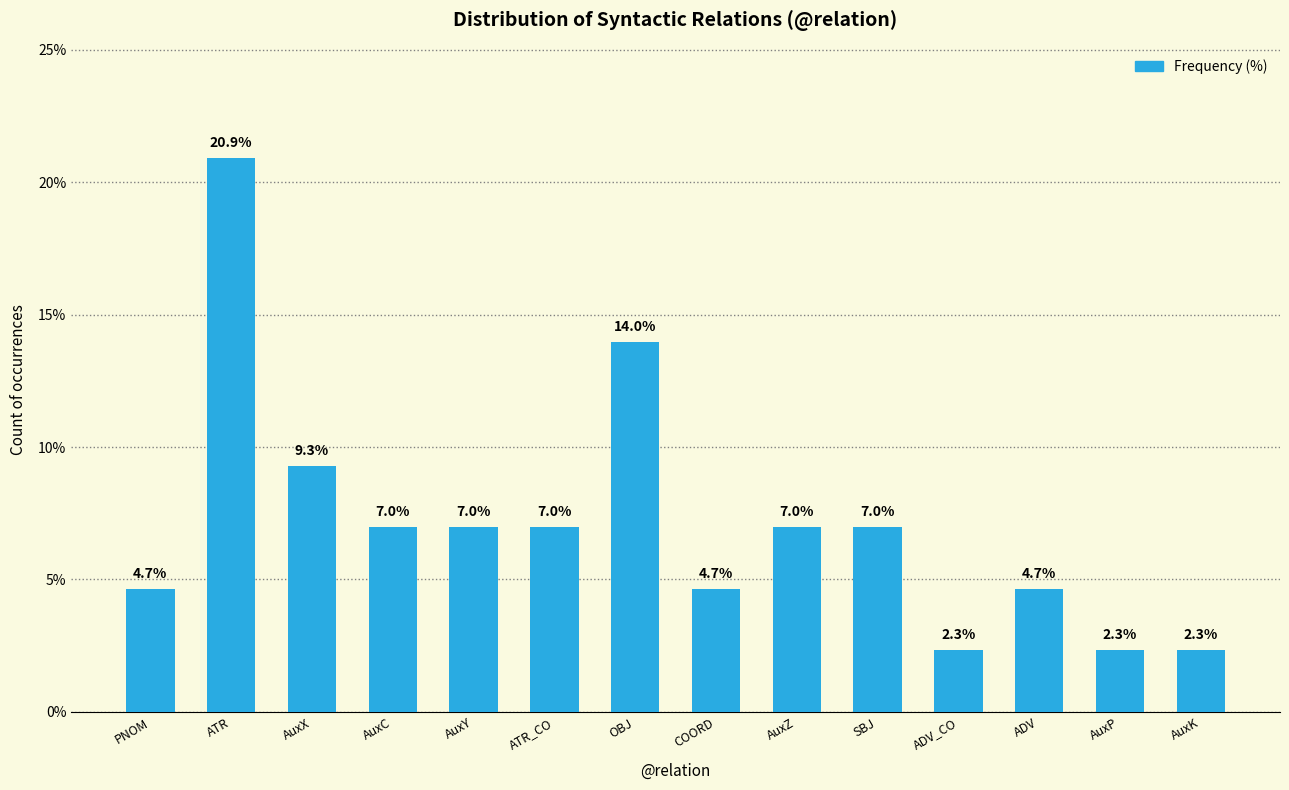

The chart shows a value of 7.7 at PNOM. True or false?

False